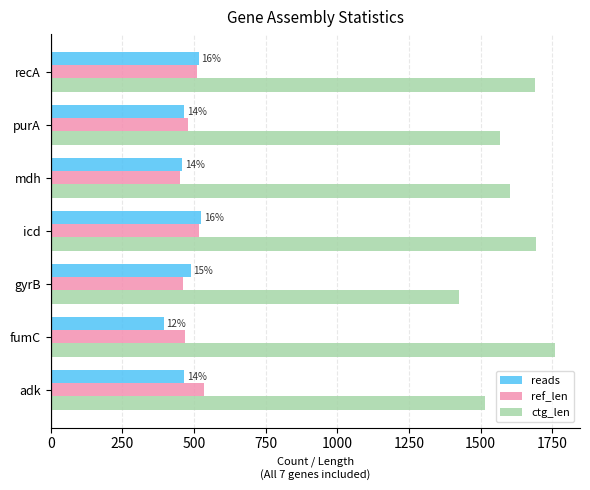

How many series are shown in this chart?

3